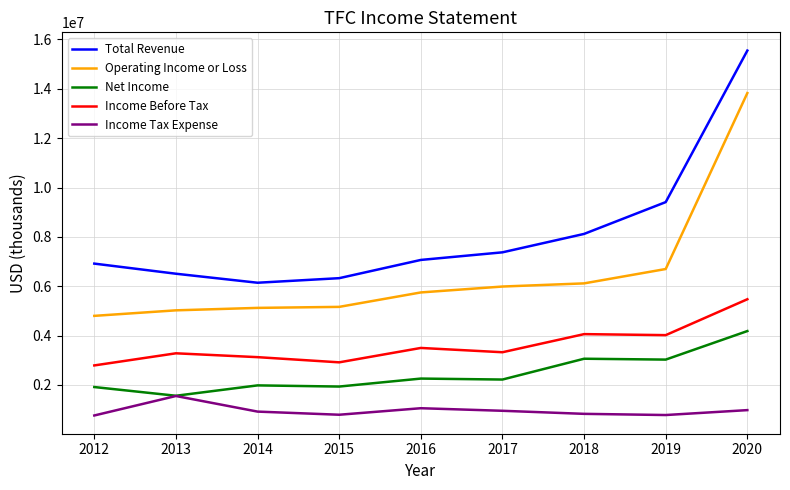

What is the difference between the maximum and minimum values in the Total Revenue series?

9406000